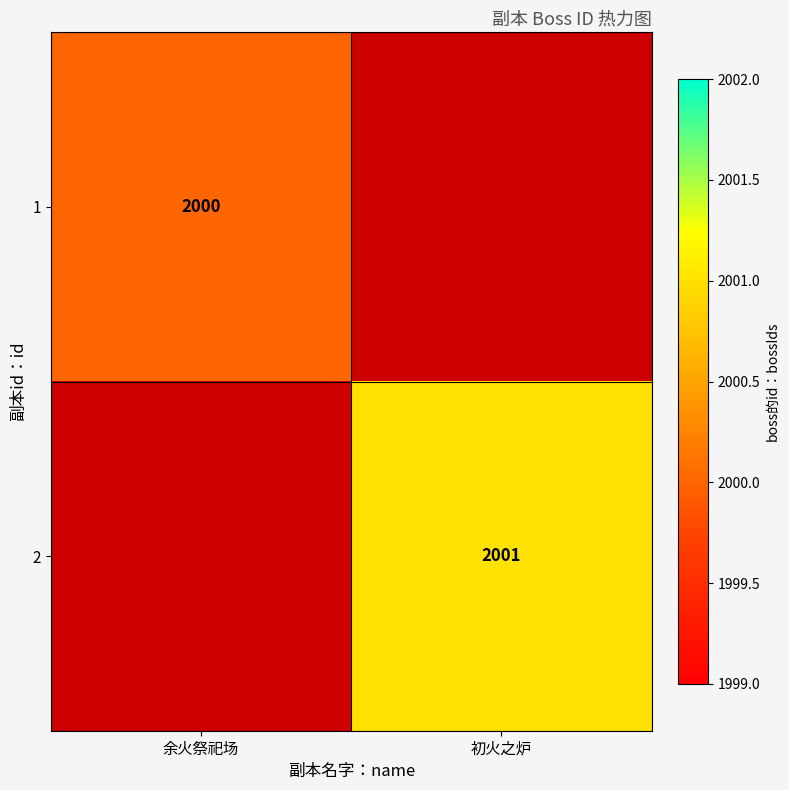

What is the minimum value shown in the chart?

2000.0